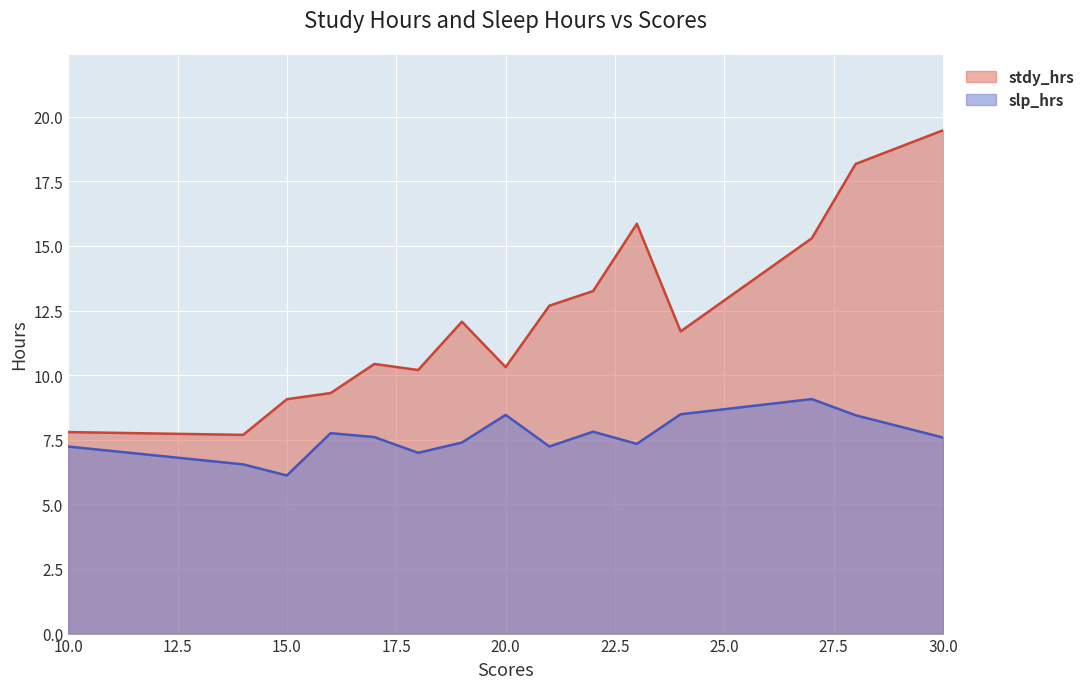

What is the difference between the maximum and minimum values in the slp_hrs series?

3.0